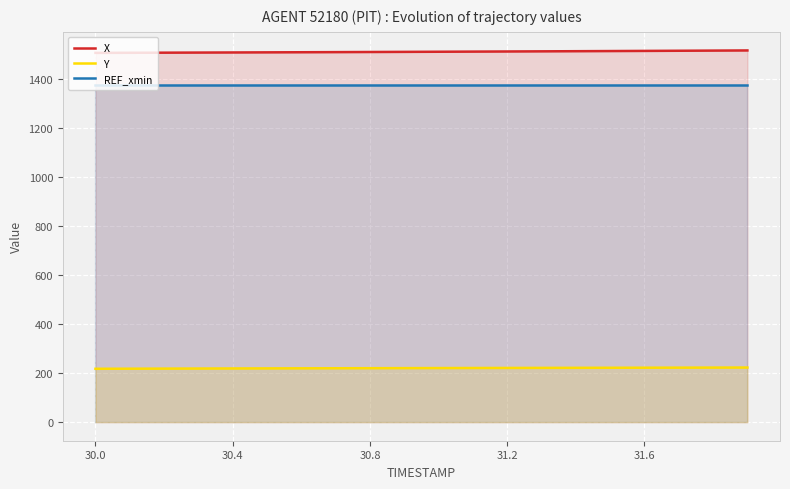

True or false: Y and REF_xmin intersect in this chart.

False